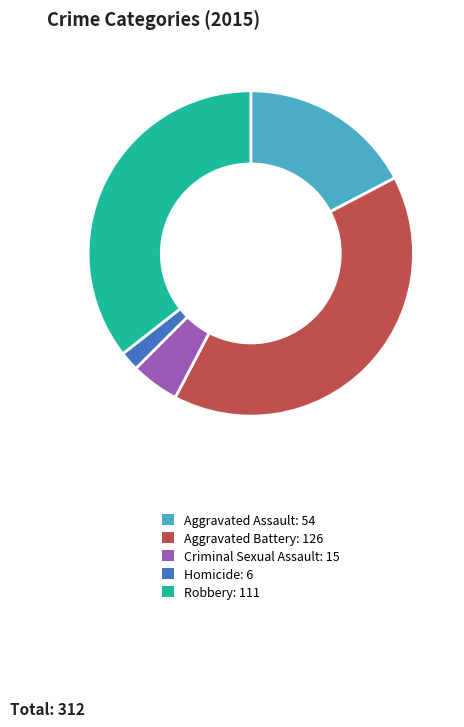

Approximately how many times larger is the value at Robbery compared to Aggravated Assault?

2.1